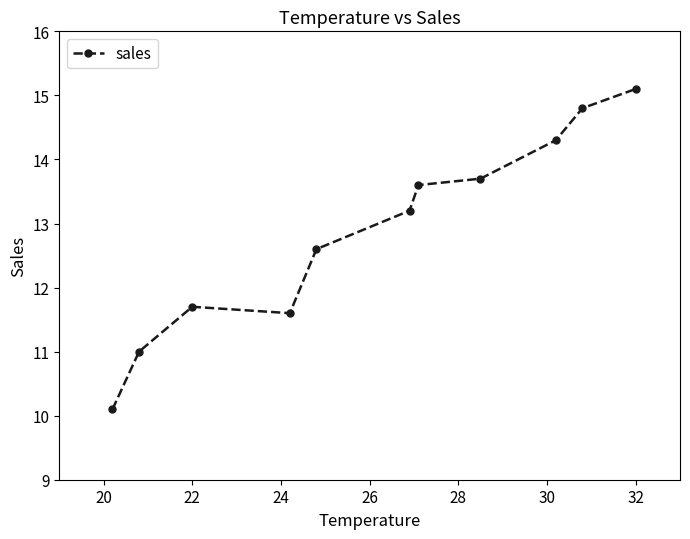

What is the difference between the maximum and minimum values?

5.0